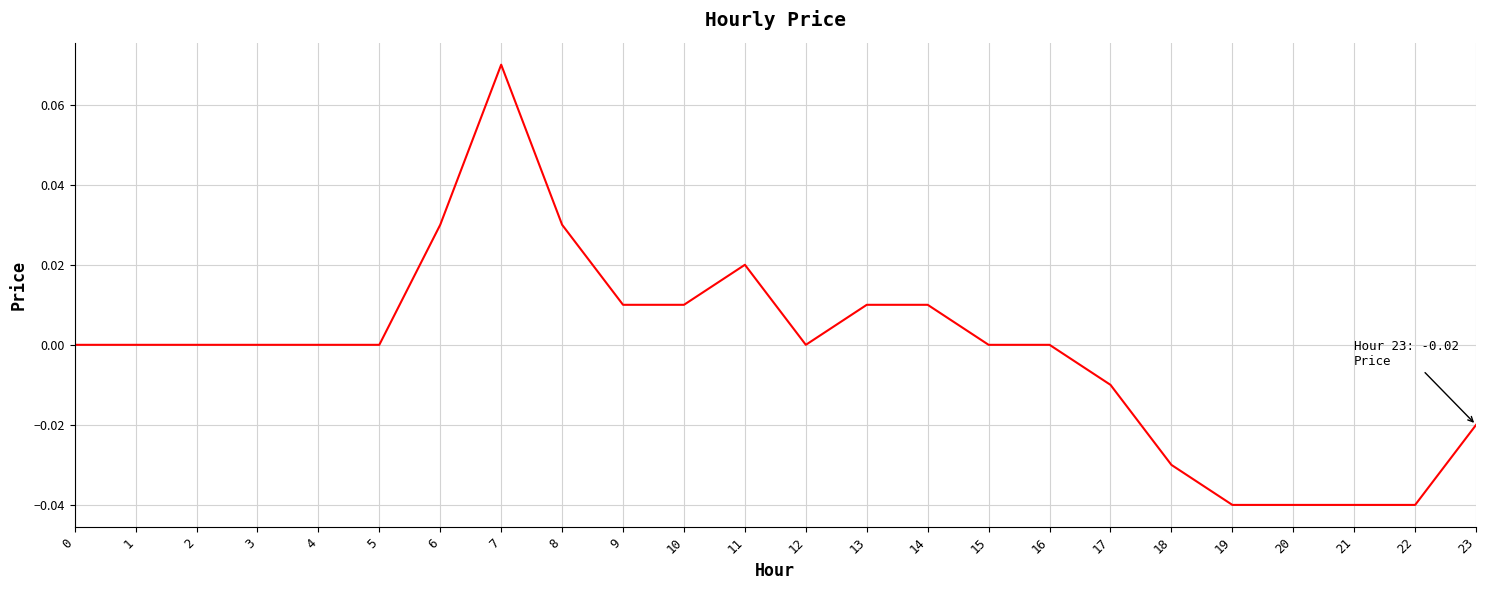

Is it true that the value at 6 is 0.1?

False